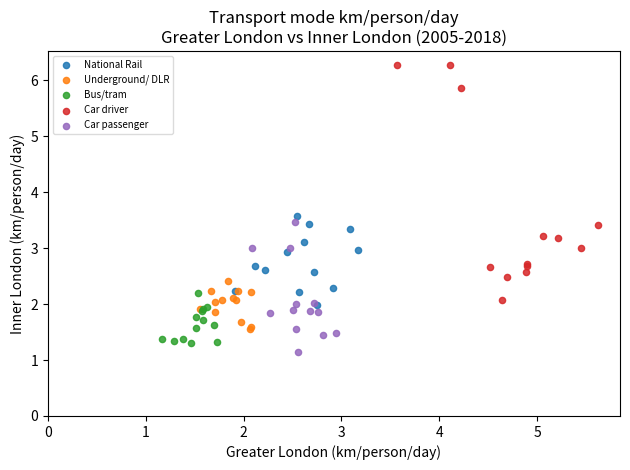

Which series has the largest Y range (max minus min)?

Car driver